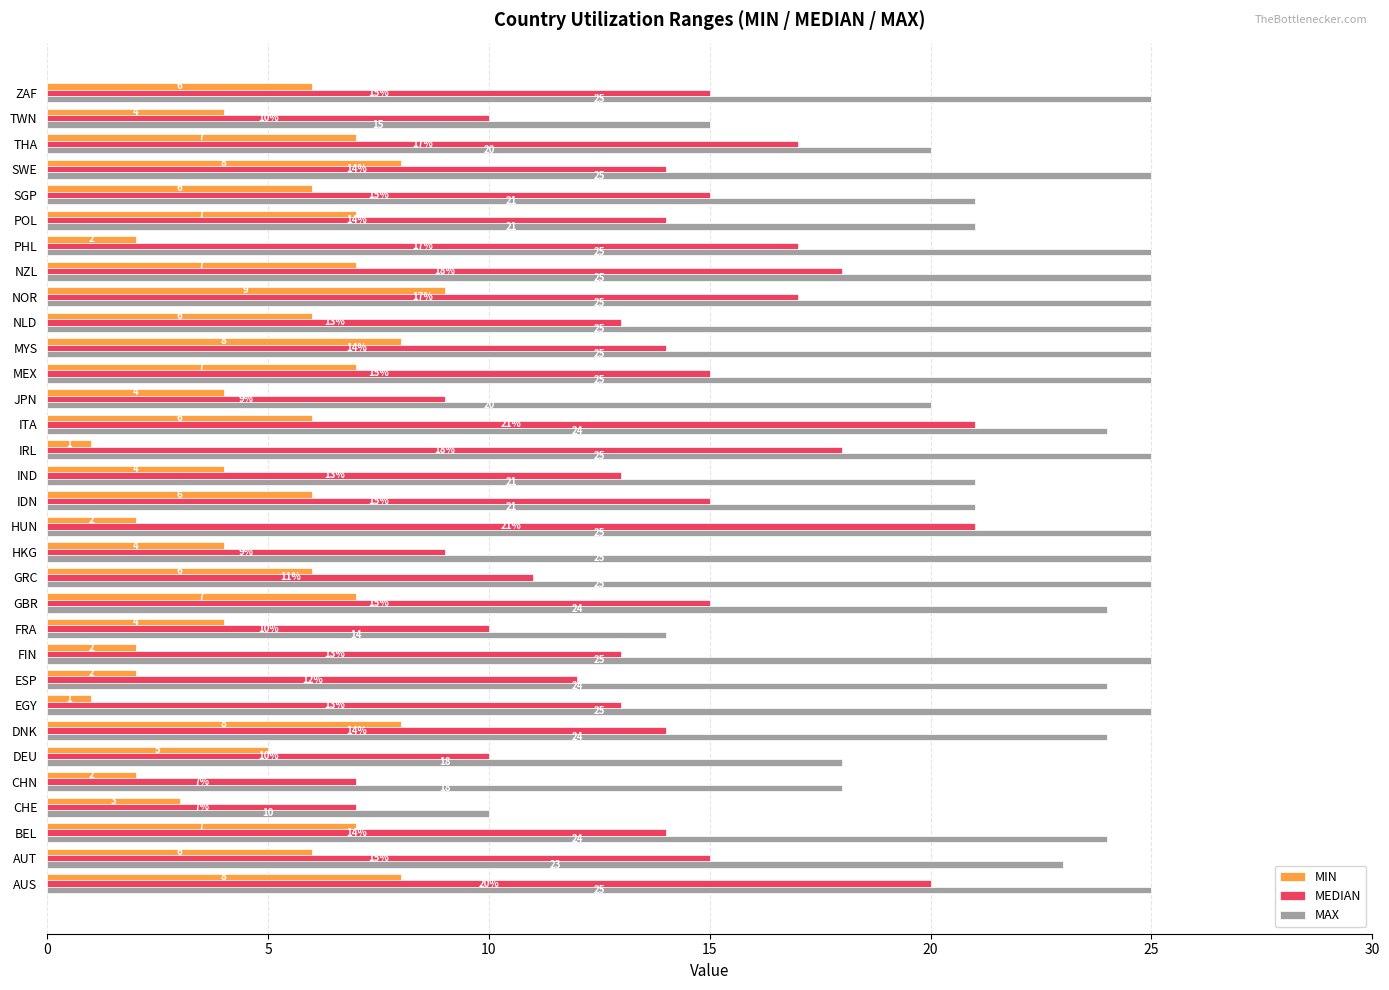

What is the minimum value shown in the chart?

1